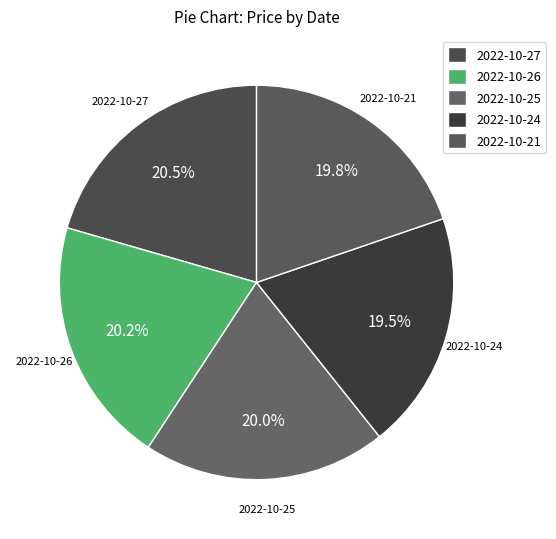

Does 2022-10-27 represent more than half of the total?

No